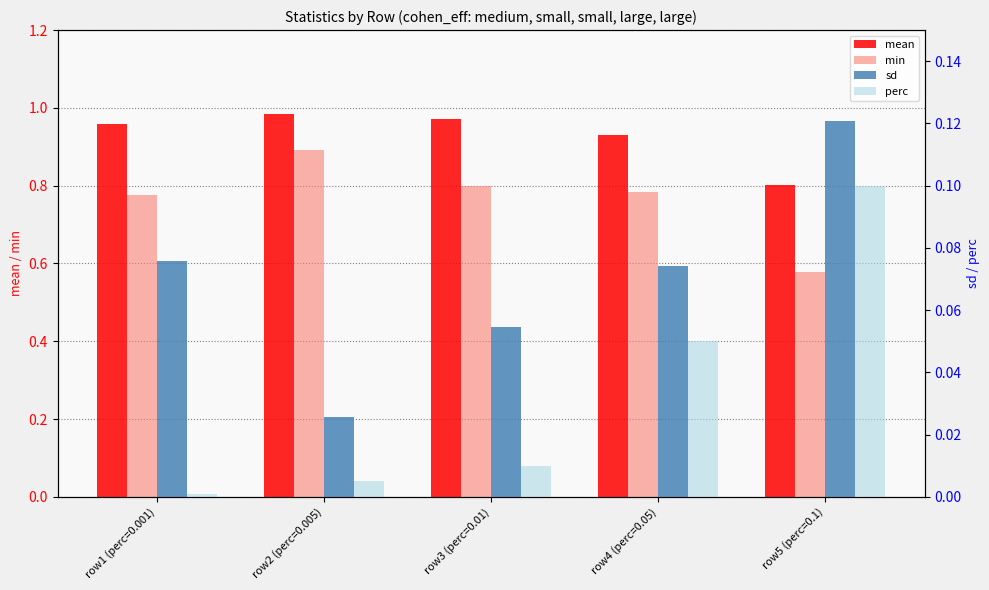

What position from the right is row2 (perc=0.005)?

4